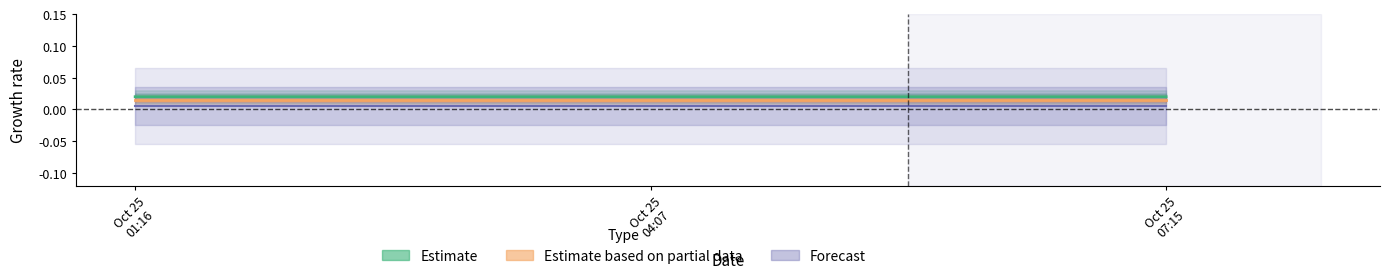

At how many categories does at least one series exceed 0?

3